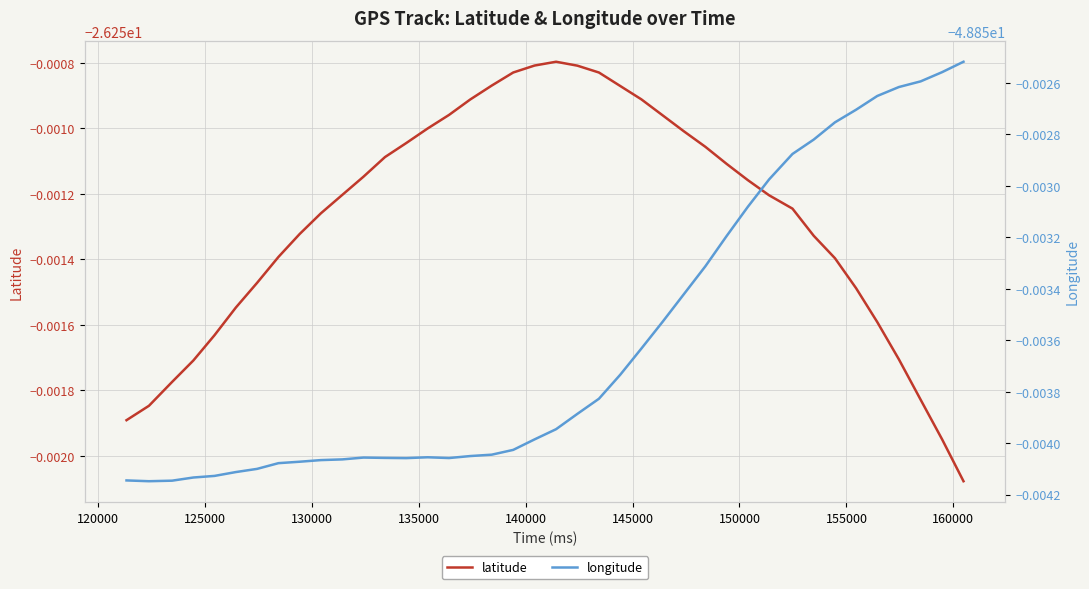

The value of latitude at 20 is -45.6. True or false?

False